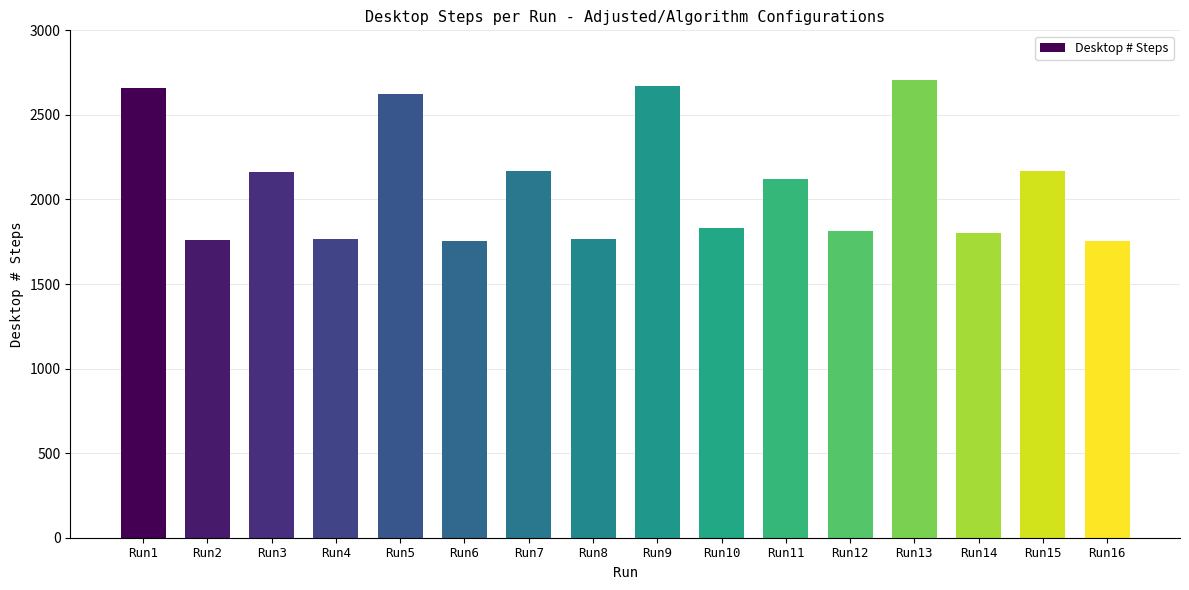

What is the smallest value displayed?

1754